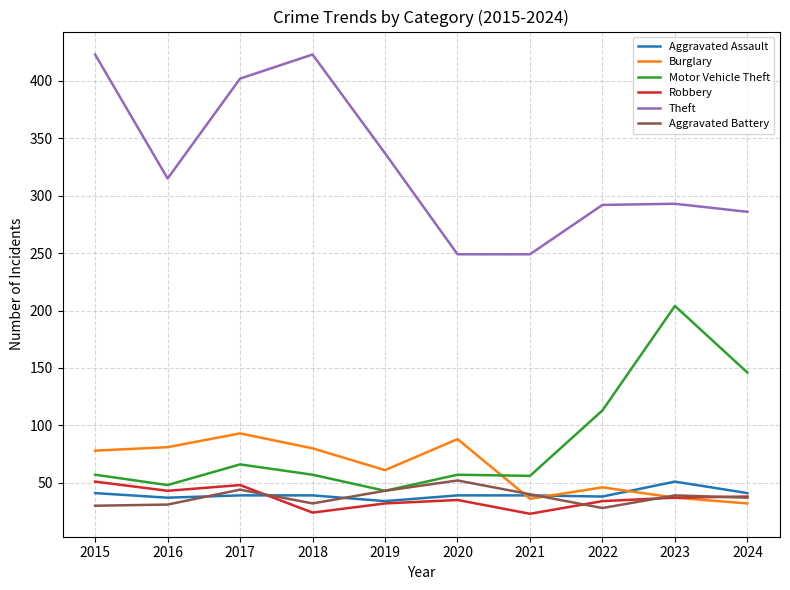

Which series has the largest total across all categories?

Theft